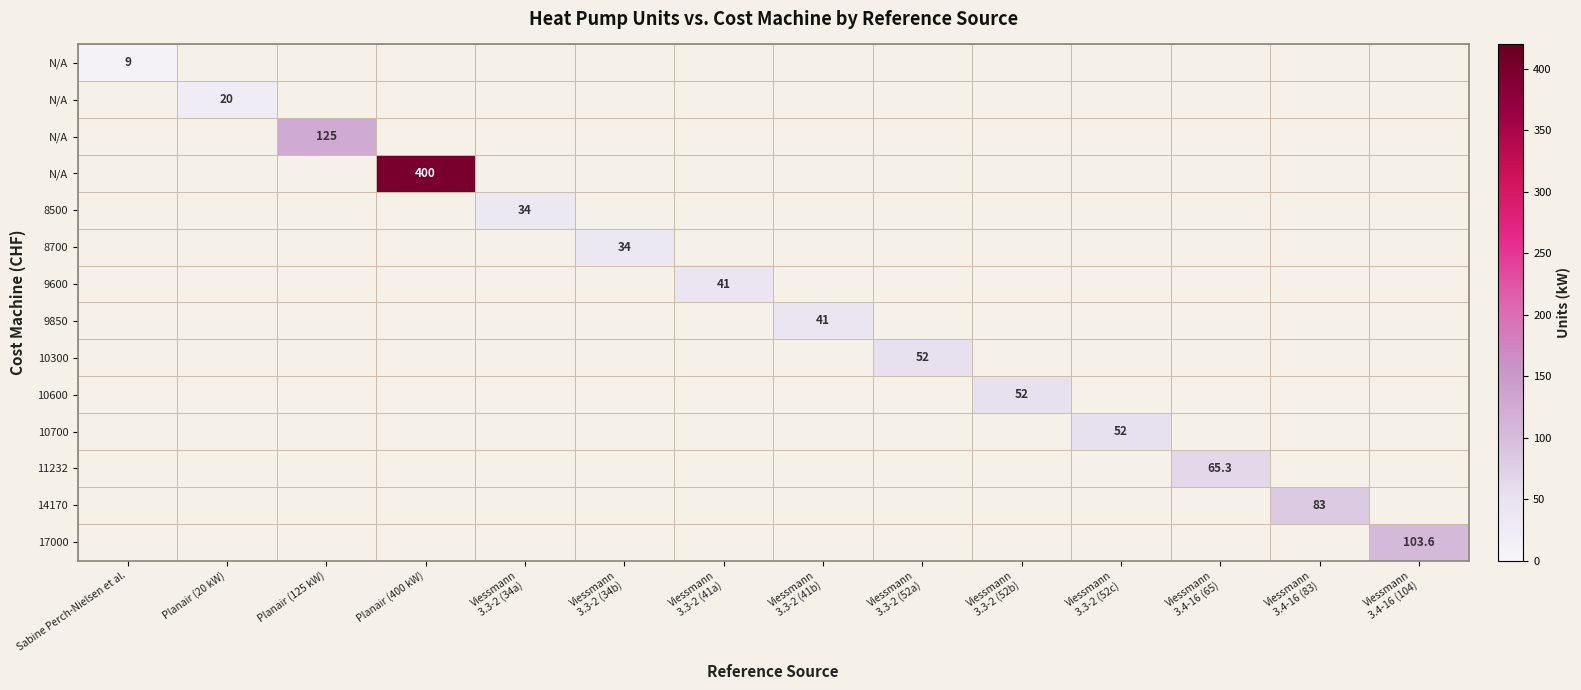

Which category has the highest value across all series?

Planair (400 kW)